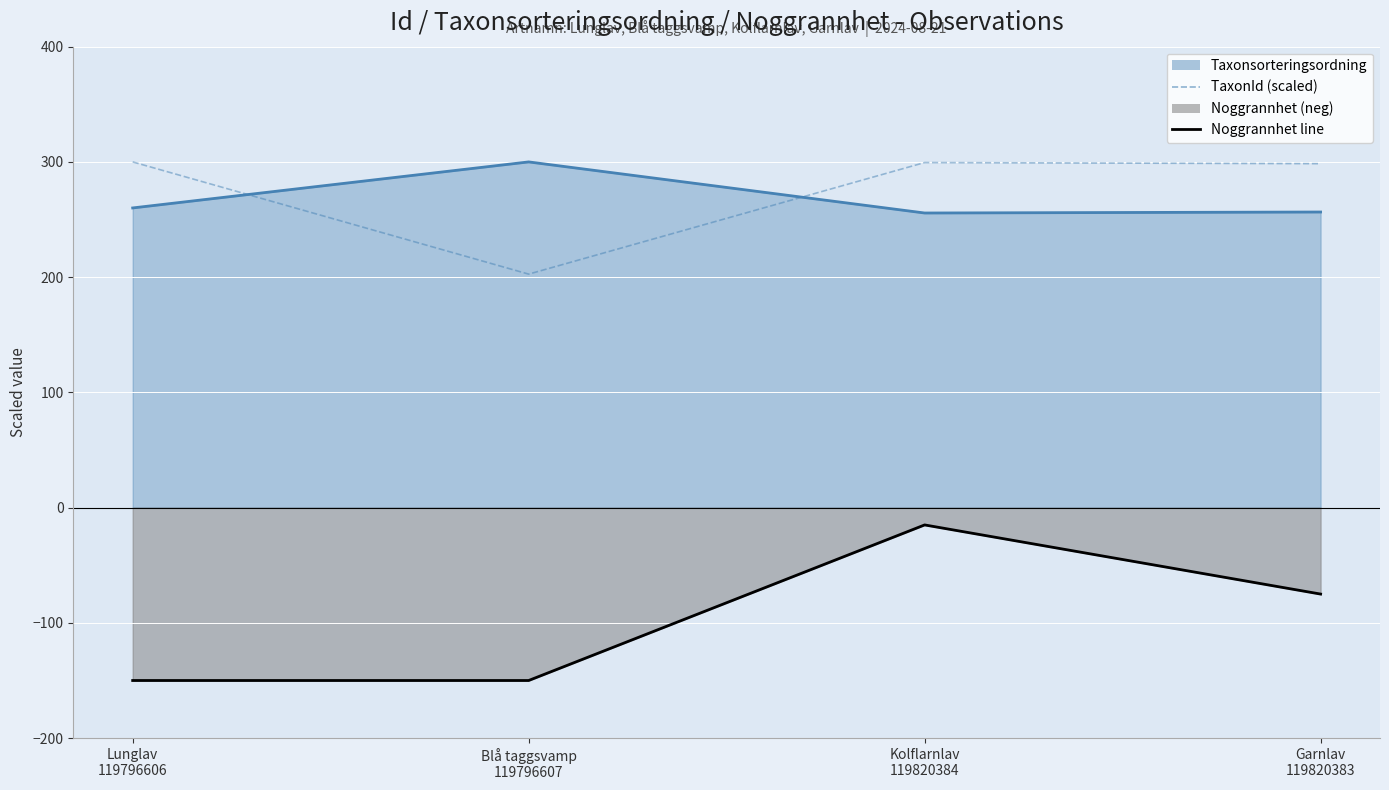

True or false: the data shows 105.7 at Lunglav
119796606.

False